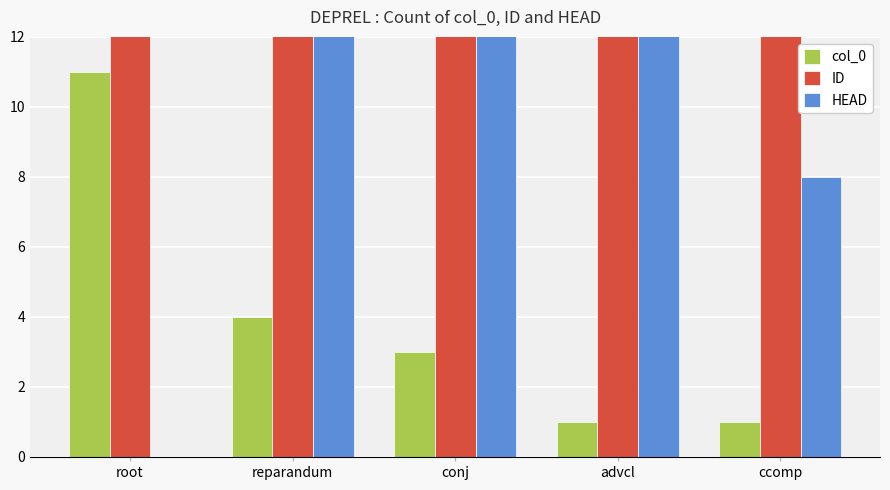

What is the label of the 3rd bar from the left?

conj